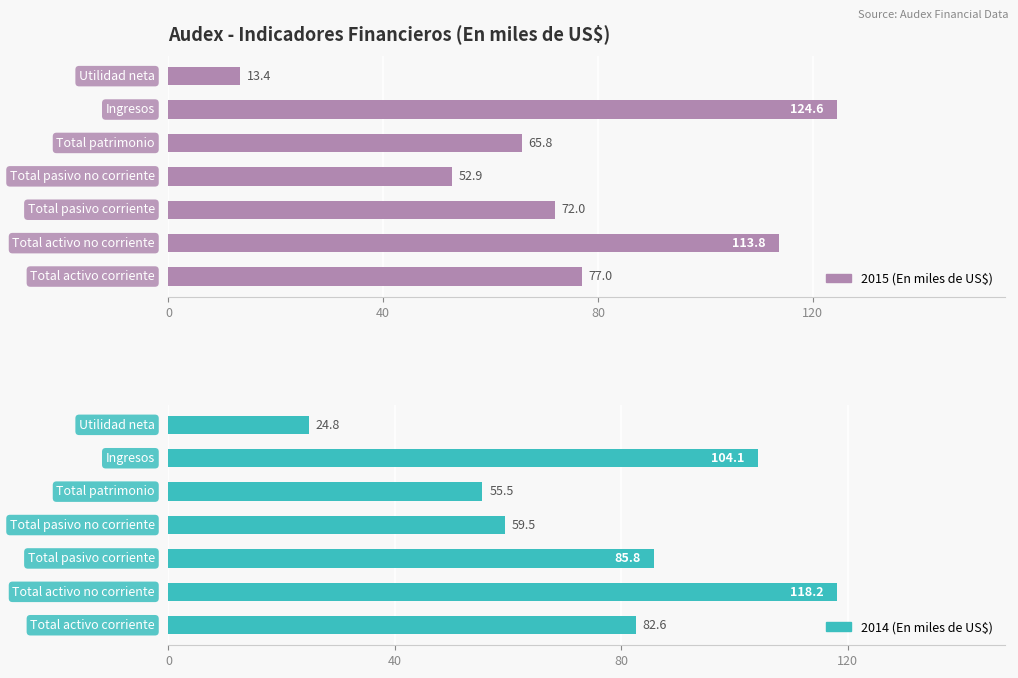

Between 0 and 40, which series saw the biggest shift?

2015 (En miles de US$)